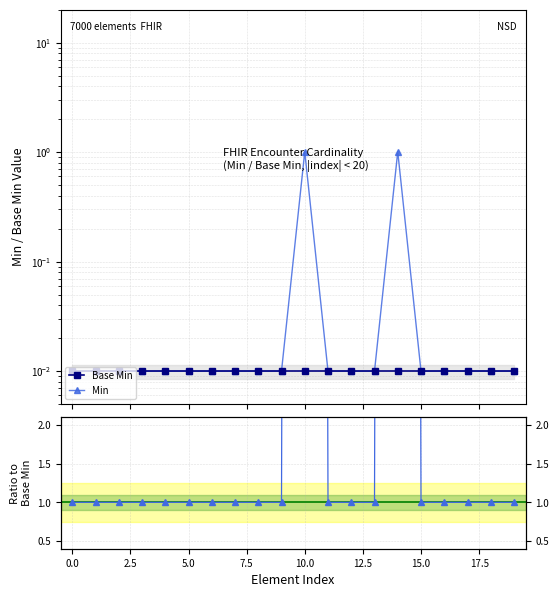

Reading left to right, extract all data points from this chart.

Base Min: 0.0	0.0	0.0	0.0	0.0	0.0	0.0	0.0	0.0	0.0	0.0	0.0	0.0	0.0	0.0	0.0	0.0	0.0	0.0	0.0
Min: 0.0	0.0	0.0	0.0	0.0	0.0	0.0	0.0	0.0	0.0	1.0	0.0	0.0	0.0	1.0	0.0	0.0	0.0	0.0	0.0
Ratio Min/Base Min: 1.0	1.0	1.0	1.0	1.0	1.0	1.0	1.0	1.0	1.0	101.0	1.0	1.0	1.0	101.0	1.0	1.0	1.0	1.0	1.0